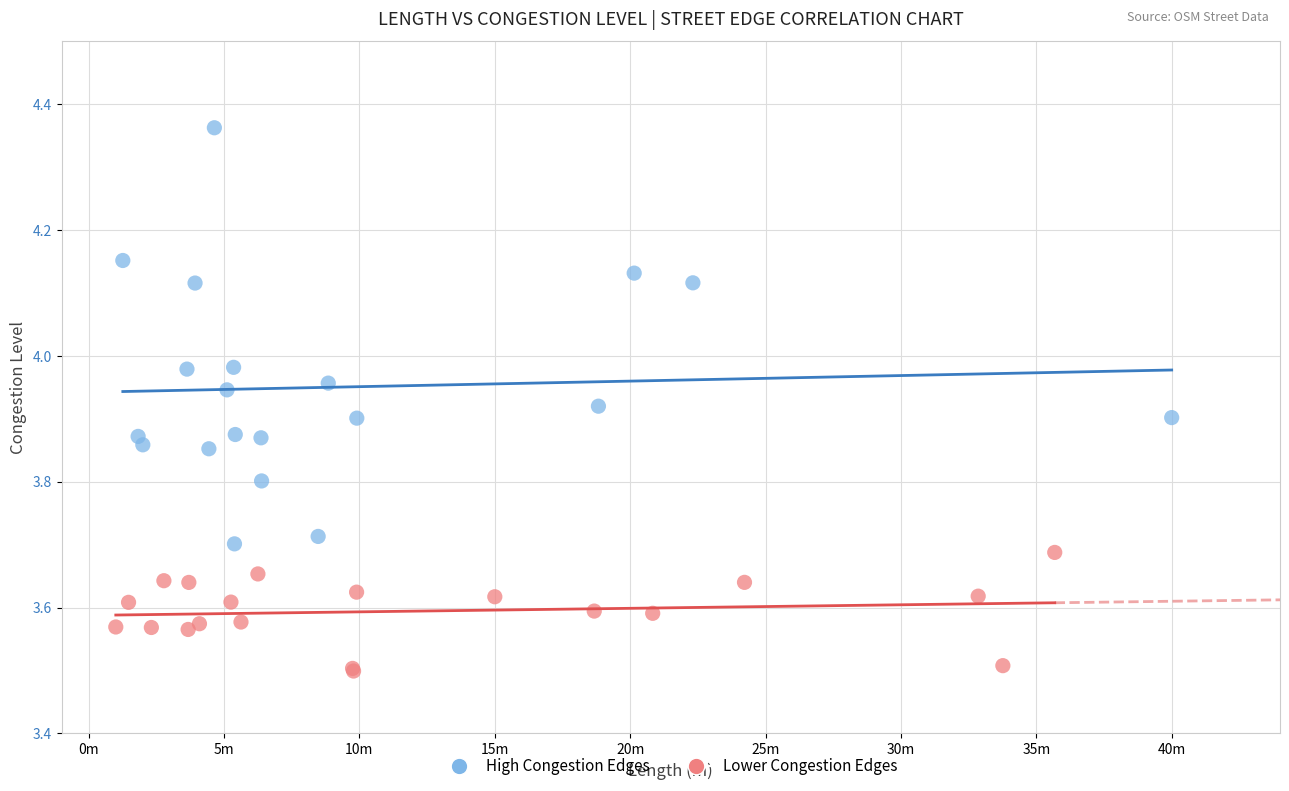

Which series reaches the maximum Y coordinate?

High Congestion Edges